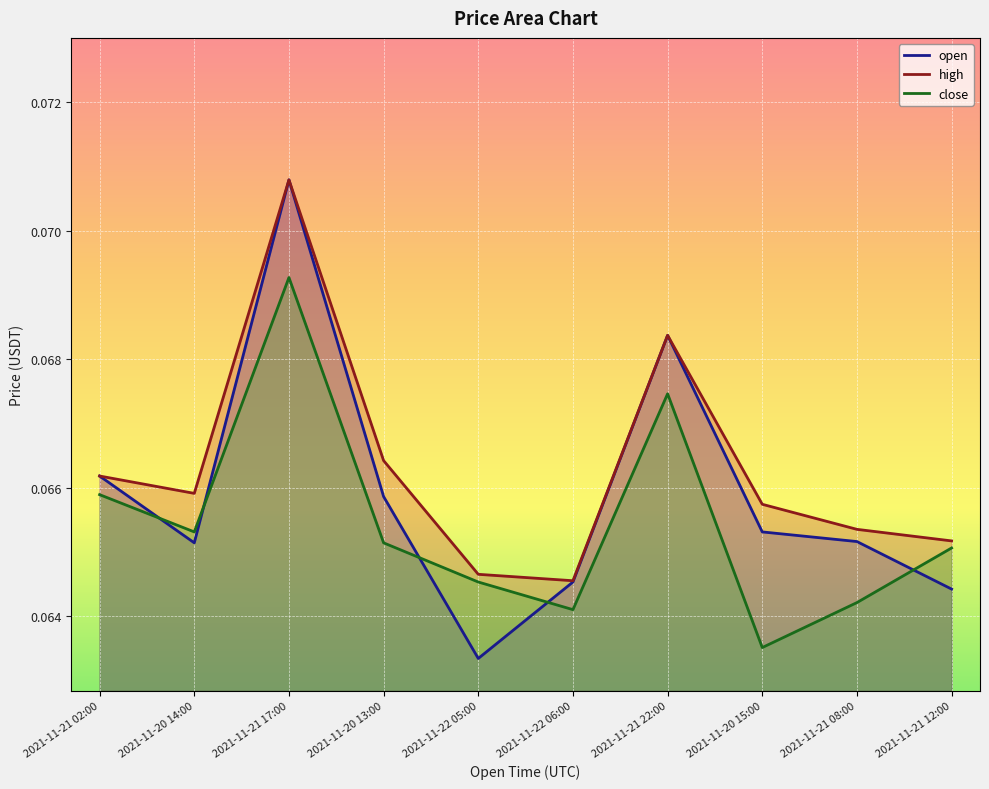

What is the average value of the close series?

0.1